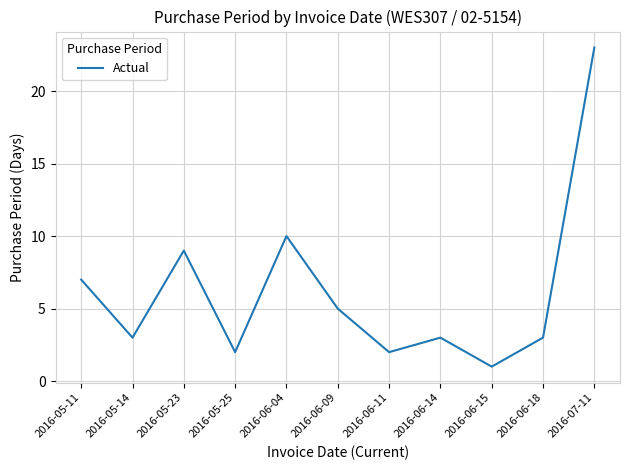

What is the ratio of the value at 2016-06-09 to the value at 2016-06-04?

0.5